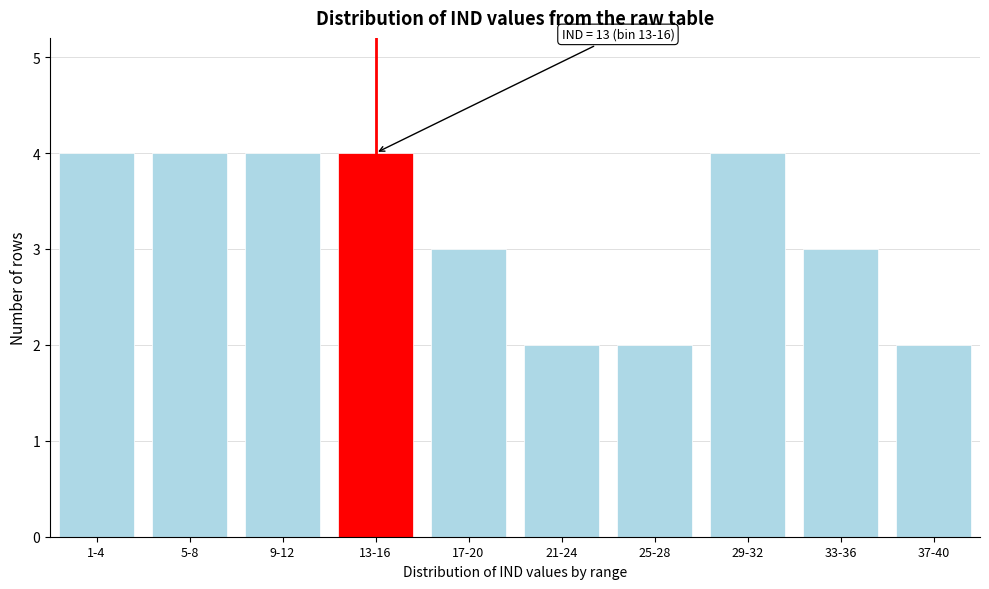

Reading left to right, extract all data points from this chart.

1-4=4	5-8=4	9-12=4	13-16=4	17-20=3	21-24=2	25-28=2	29-32=4	33-36=3	37-40=2